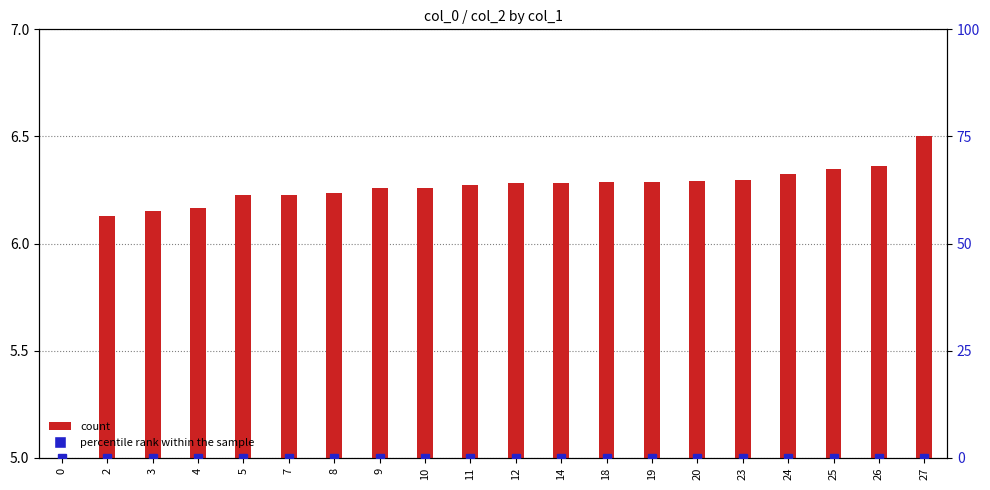

What is the spread (max minus min) of values at 11?

6.3